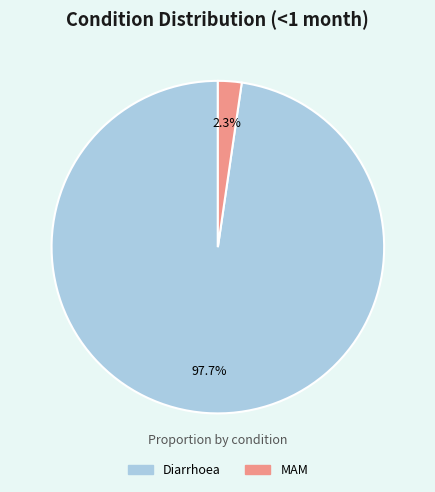

Is there a majority slice in this chart?

Yes